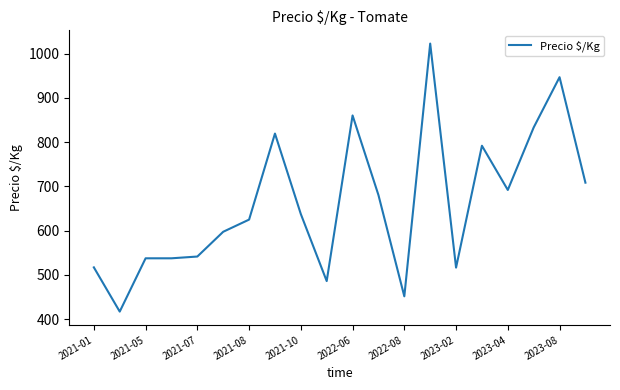

What is the smallest value displayed?

417.0